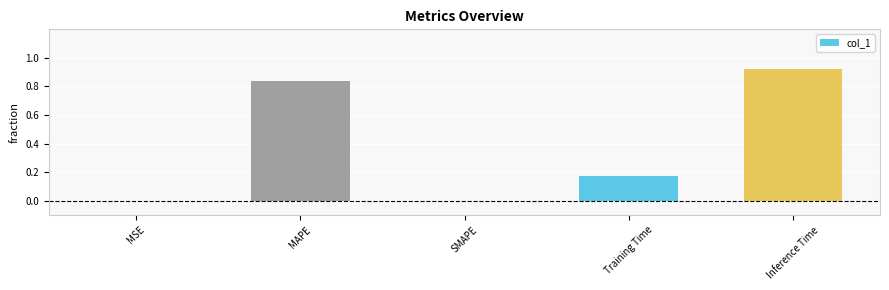

What is the sum of the values at Training Time and MAPE?

1.0